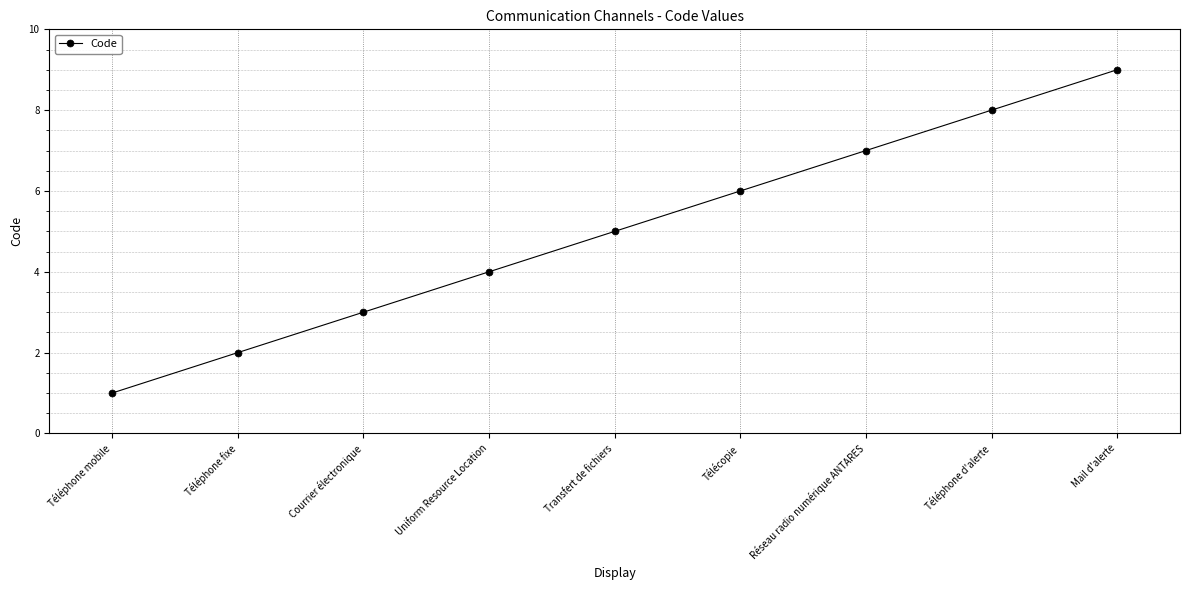

What is the label of the 2nd point from the right?

Téléphone d'alerte